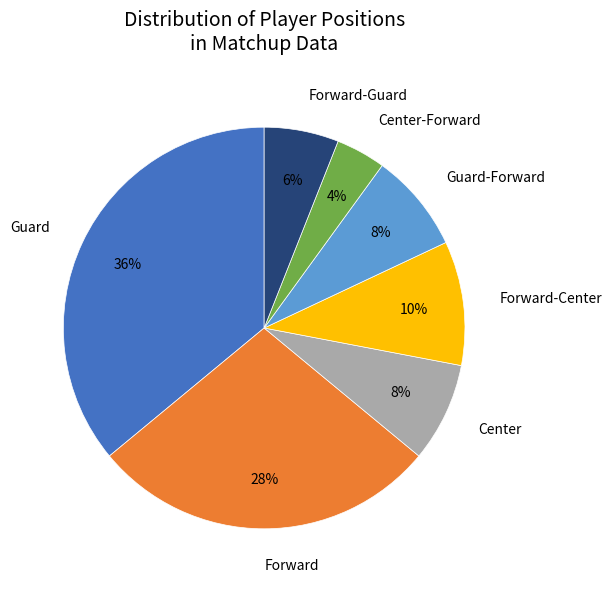

To the nearest percent, what is the average slice percentage?

14%